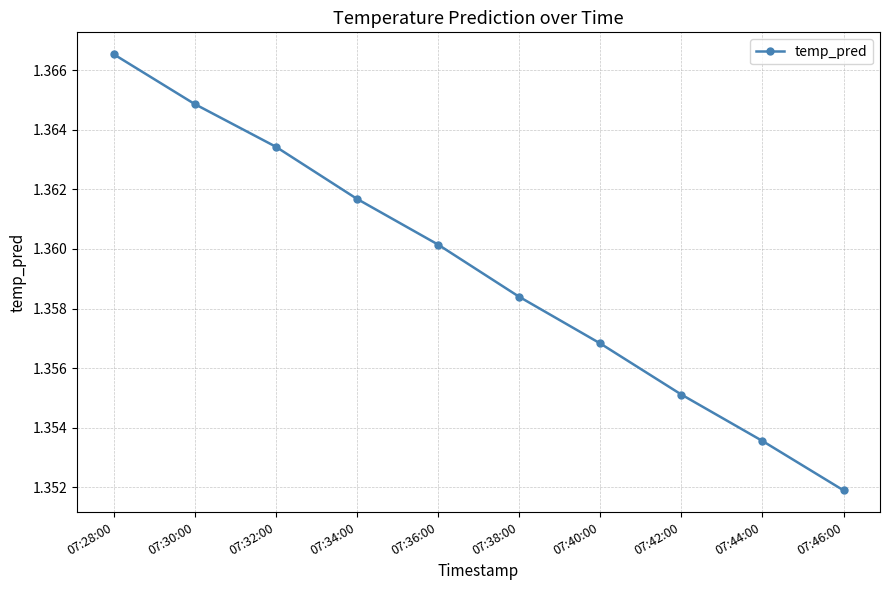

True or false: the data has more than 1 interior local peaks.

False